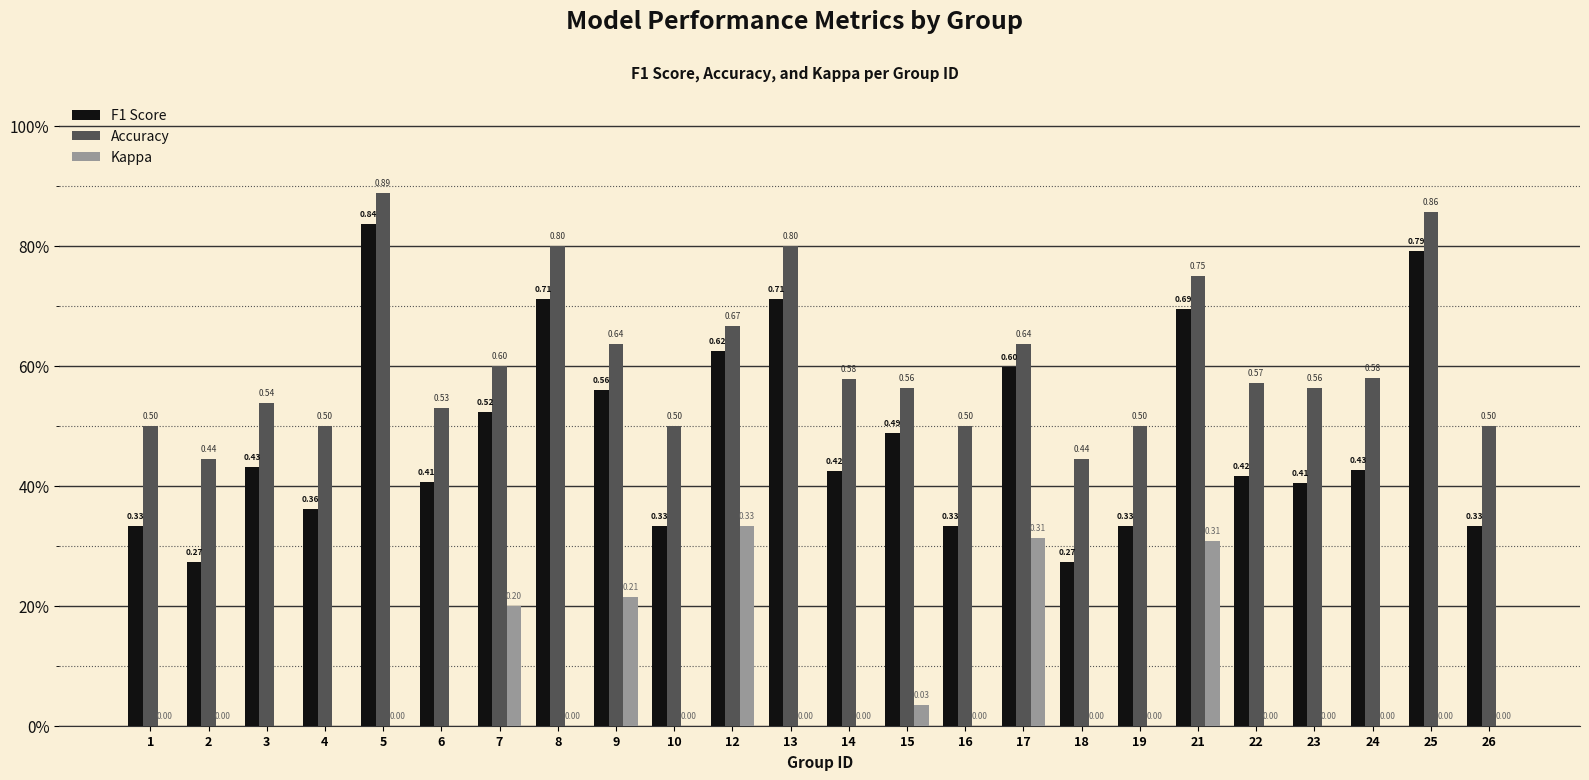

What is the difference between the Accuracy values at 8 and 21?

0.1